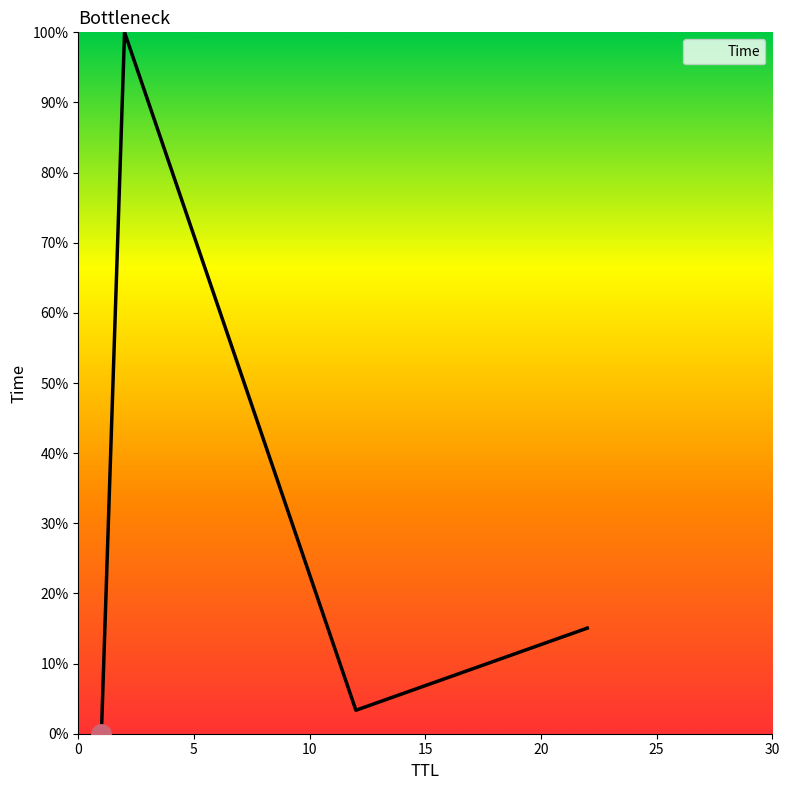

At which category does the chart reach its peak across all series?

2